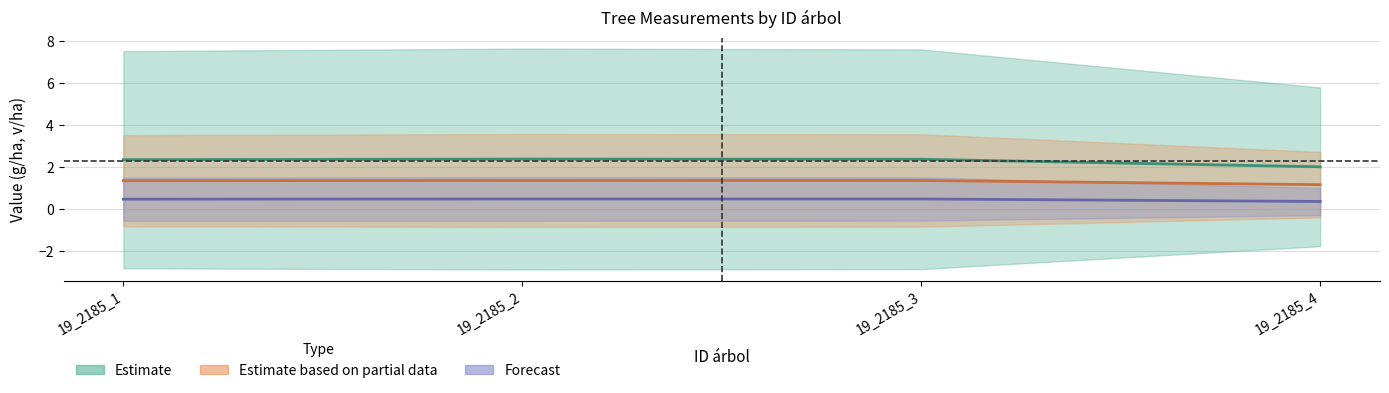

True or false: g/ha and v/ha cross at least once.

False